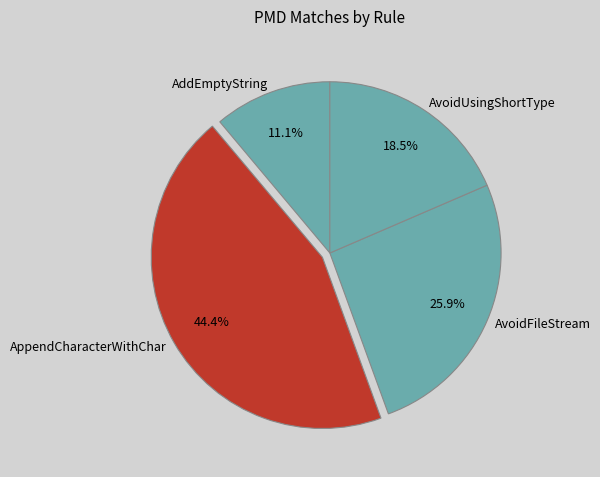

Rank the categories by value from highest to lowest.

AppendCharacterWithChar, AvoidFileStream, AvoidUsingShortType, AddEmptyString